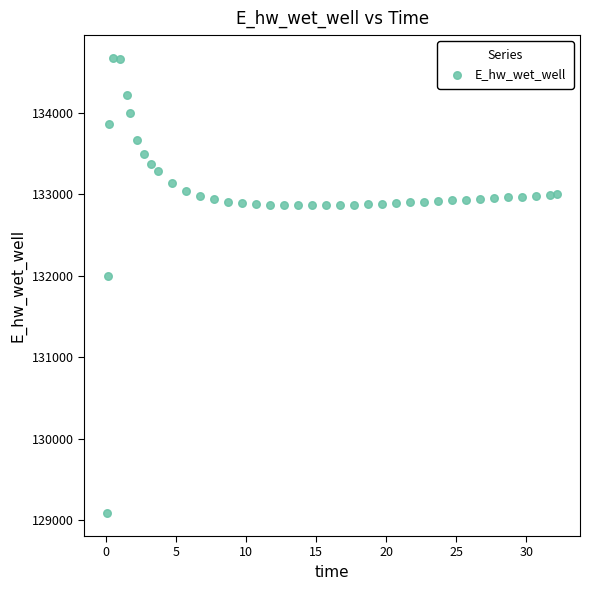

What Y value in the scatter plot is closest to 131881?

132002.7